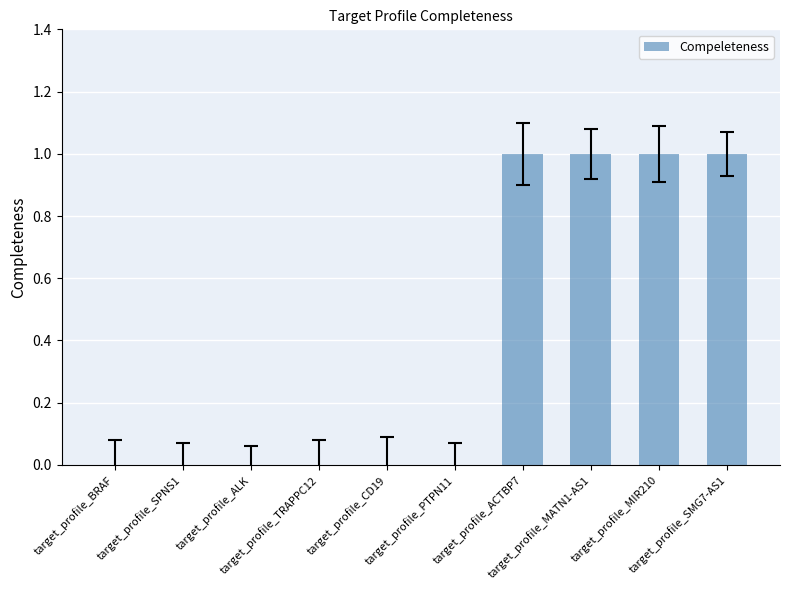

Are the bars horizontal?

No